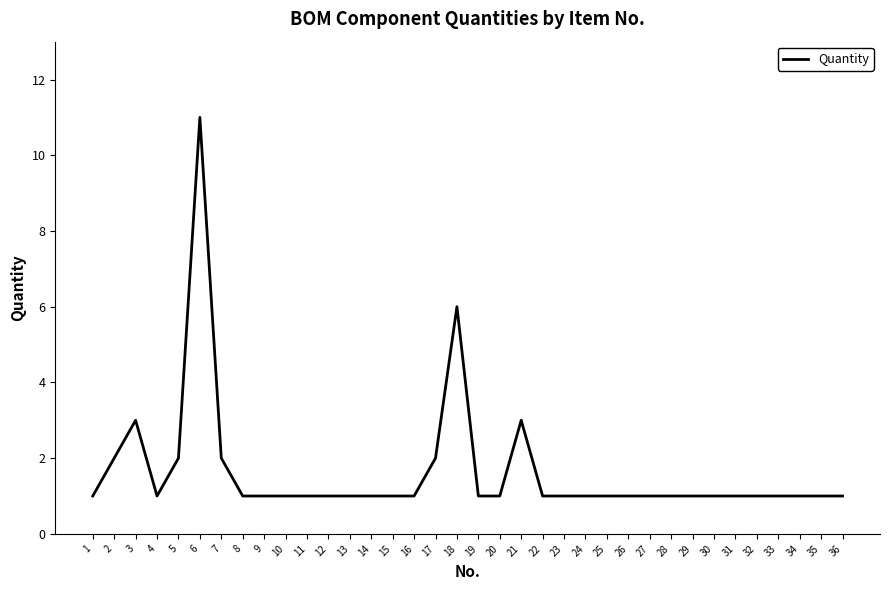

Reading left to right, list all the values displayed in this chart.

1	2	3	1	2	11	2	1	1	1	1	1	1	1	1	1	2	6	1	1	3	1	1	1	1	1	1	1	1	1	1	1	1	1	1	1